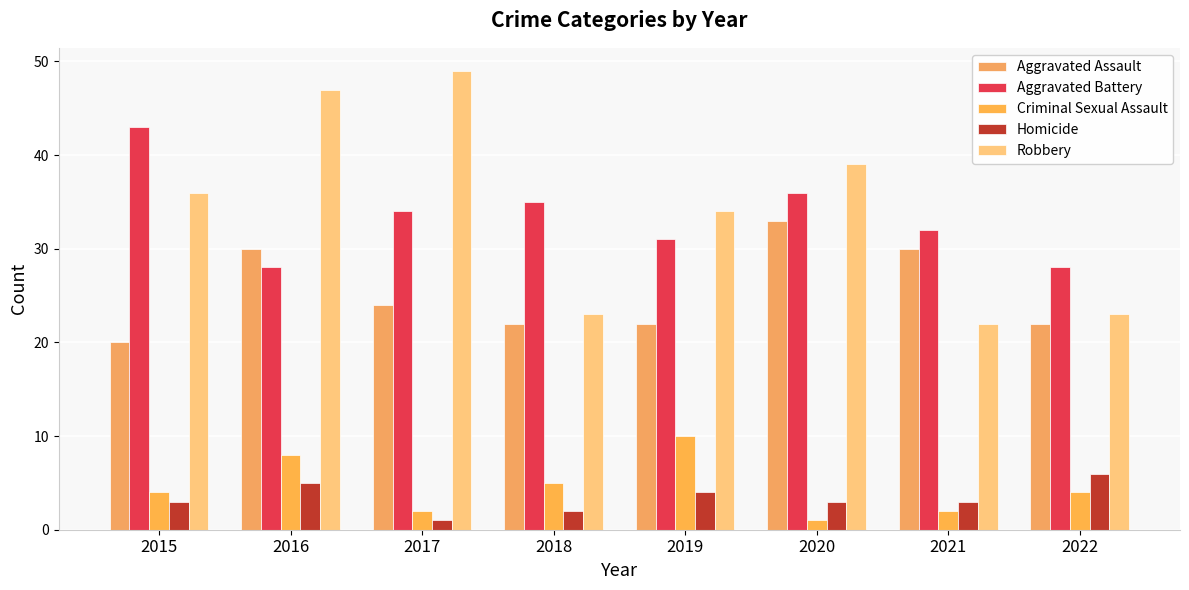

Which series has the largest total across all categories?

Robbery